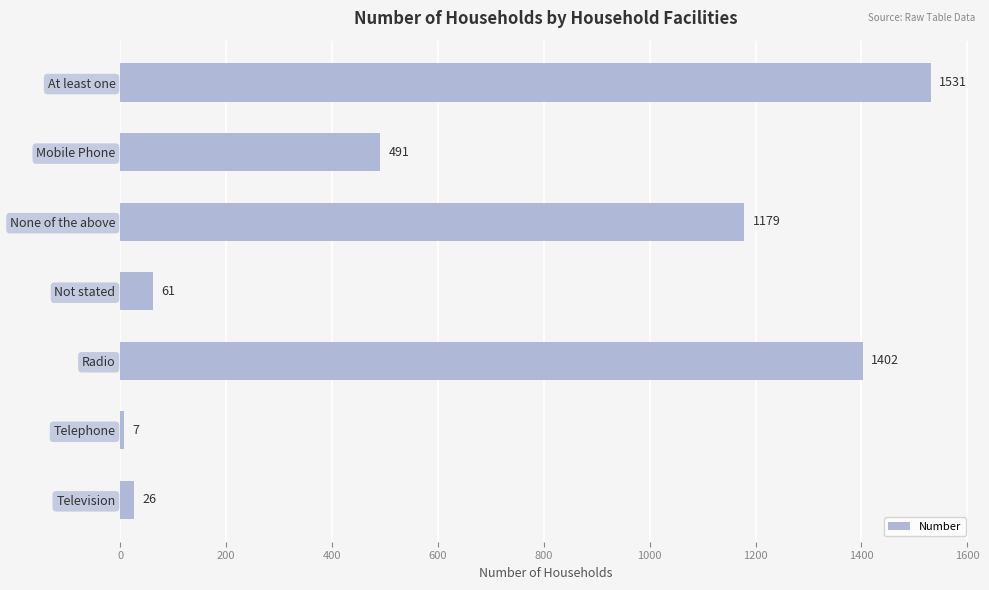

What is the sum of all values?

4697